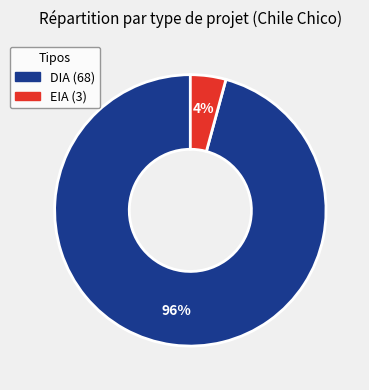

Is it true that DIA is 83% of the pie?

False